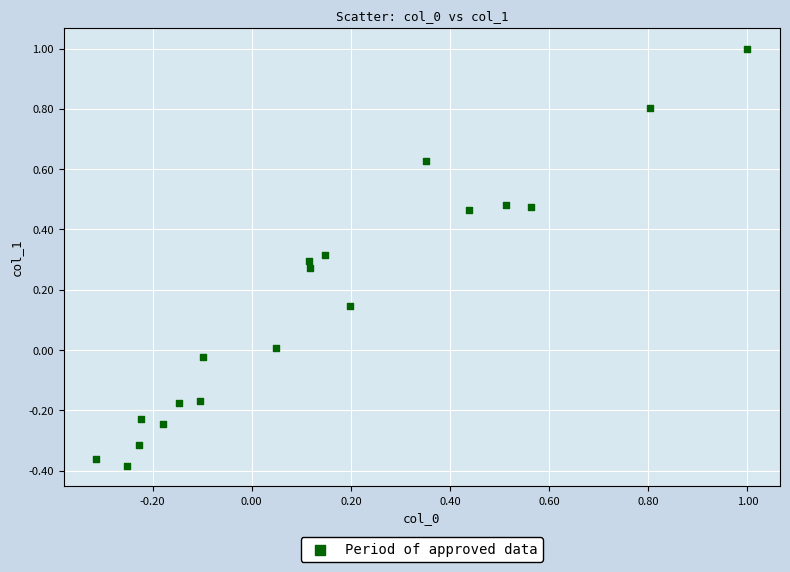

What is the range of Y values (max minus min)?

1.4